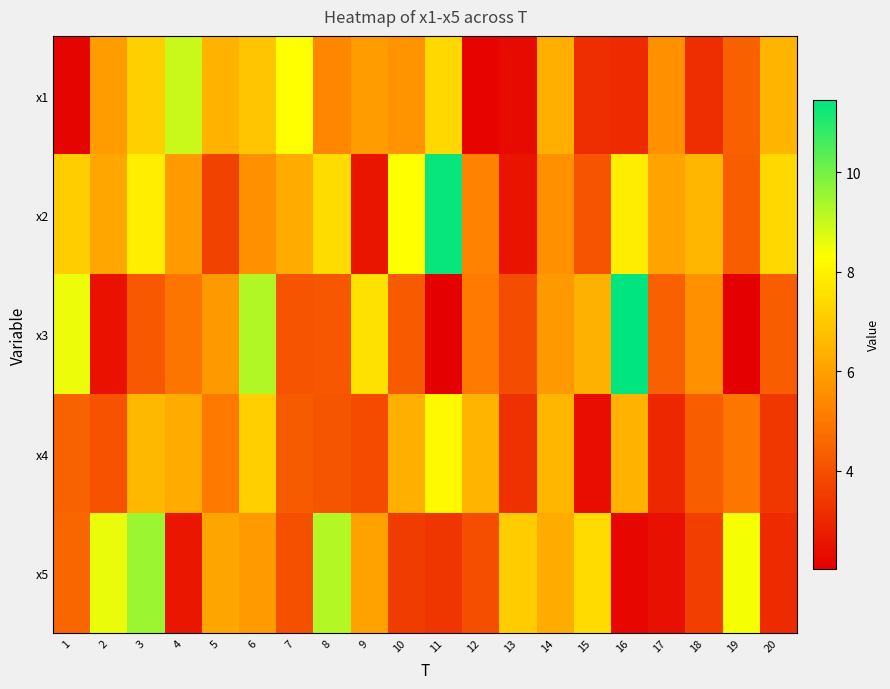

How many distinct data groups are displayed?

5